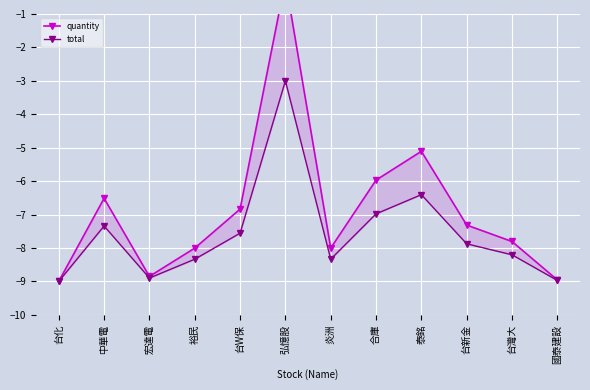

What is the average value of the total series?

-7.6